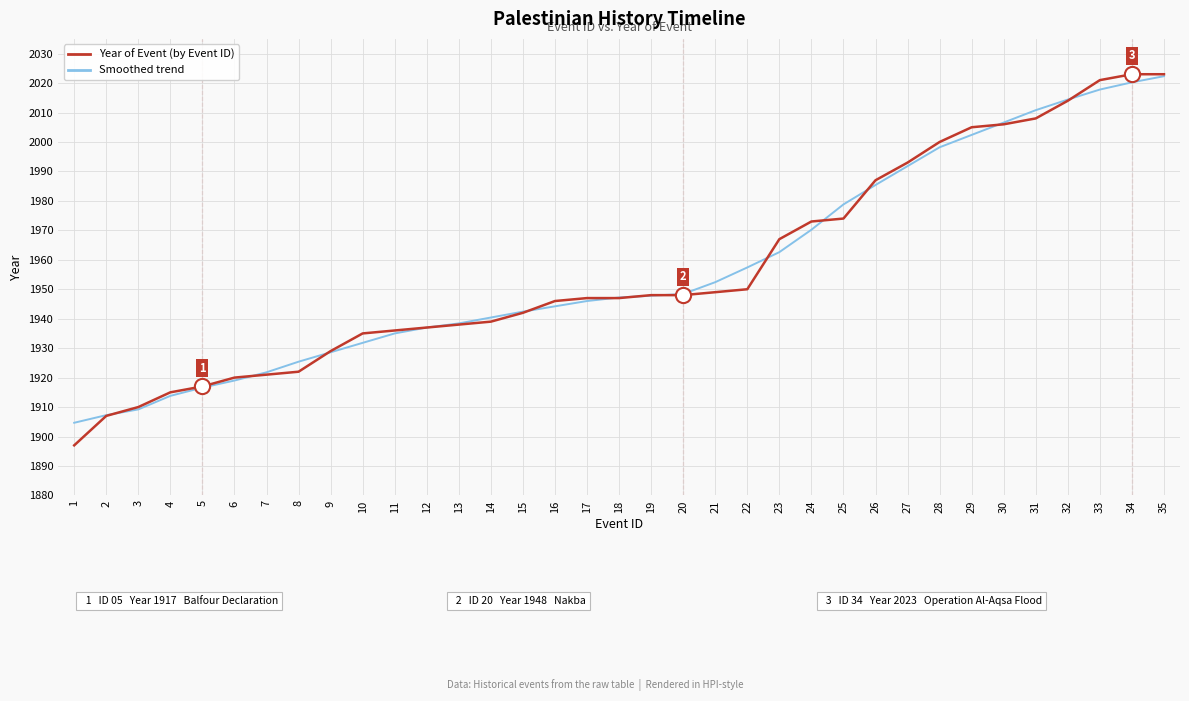

Which series has the widest spread of values?

Year of Event (by Event ID)